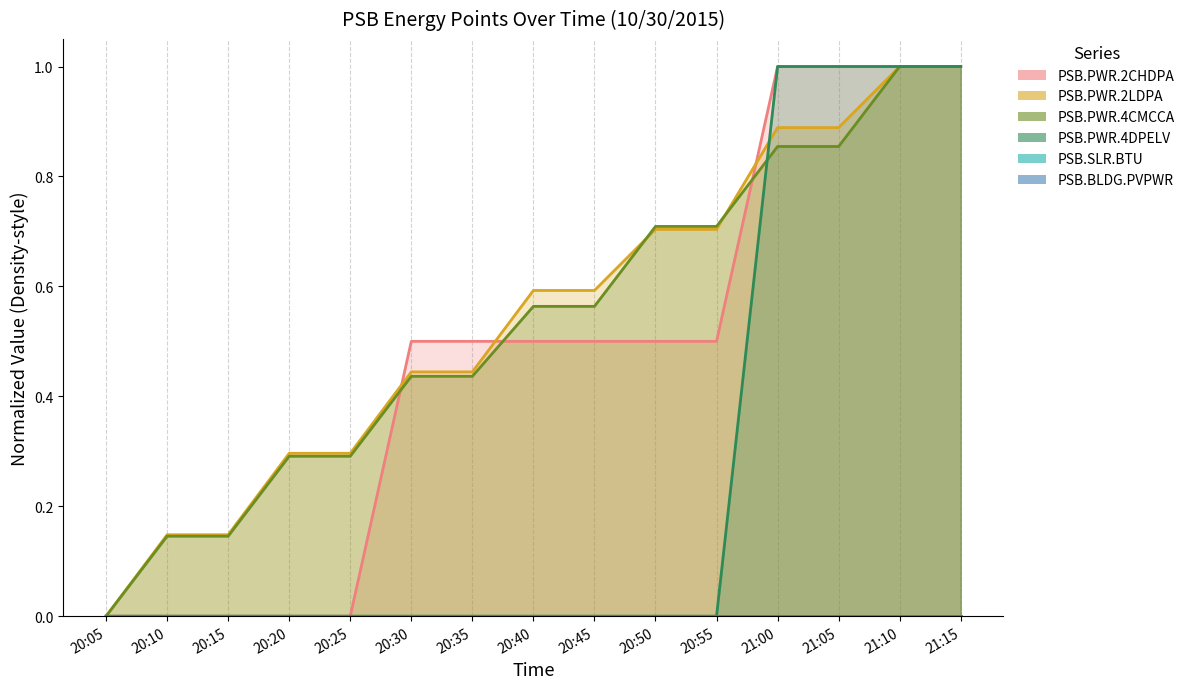

Reading right to left, what are all the values shown in this chart?

PSB.PWR.2CHDPA: 21:15=1.0	21:10=1.0	21:05=1.0	21:00=1.0	20:55=0.5	20:50=0.5	20:45=0.5	20:40=0.5	20:35=0.5	20:30=0.5	20:25=0.0	20:20=0.0	20:15=0.0	20:10=0.0	20:05=0.0
PSB.PWR.2LDPA: 21:15=1.0	21:10=1.0	21:05=0.9	21:00=0.9	20:55=0.7	20:50=0.7	20:45=0.6	20:40=0.6	20:35=0.4	20:30=0.4	20:25=0.3	20:20=0.3	20:15=0.1	20:10=0.1	20:05=0.0
PSB.PWR.4CMCCA: 21:15=1.0	21:10=1.0	21:05=0.9	21:00=0.9	20:55=0.7	20:50=0.7	20:45=0.6	20:40=0.6	20:35=0.4	20:30=0.4	20:25=0.3	20:20=0.3	20:15=0.1	20:10=0.1	20:05=0.0
PSB.PWR.4DPELV: 21:15=1.0	21:10=1.0	21:05=1.0	21:00=1.0	20:55=0.0	20:50=0.0	20:45=0.0	20:40=0.0	20:35=0.0	20:30=0.0	20:25=0.0	20:20=0.0	20:15=0.0	20:10=0.0	20:05=0.0